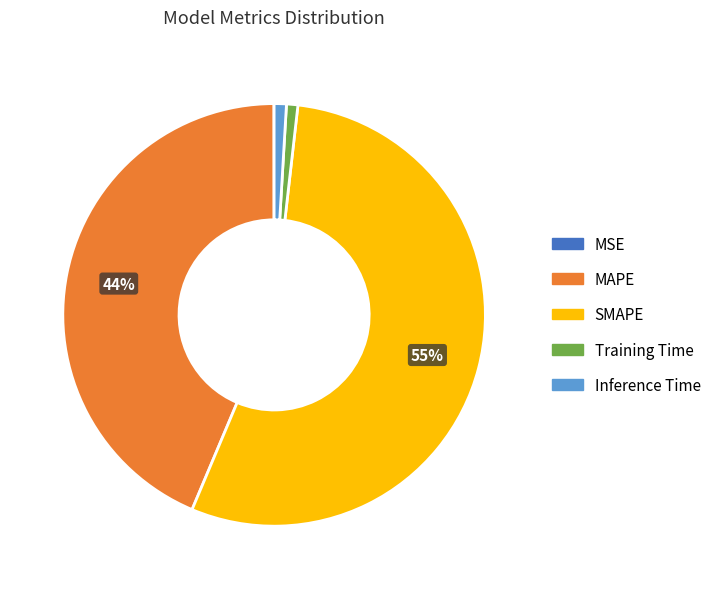

Which has a higher value, Inference Time or MAPE?

MAPE